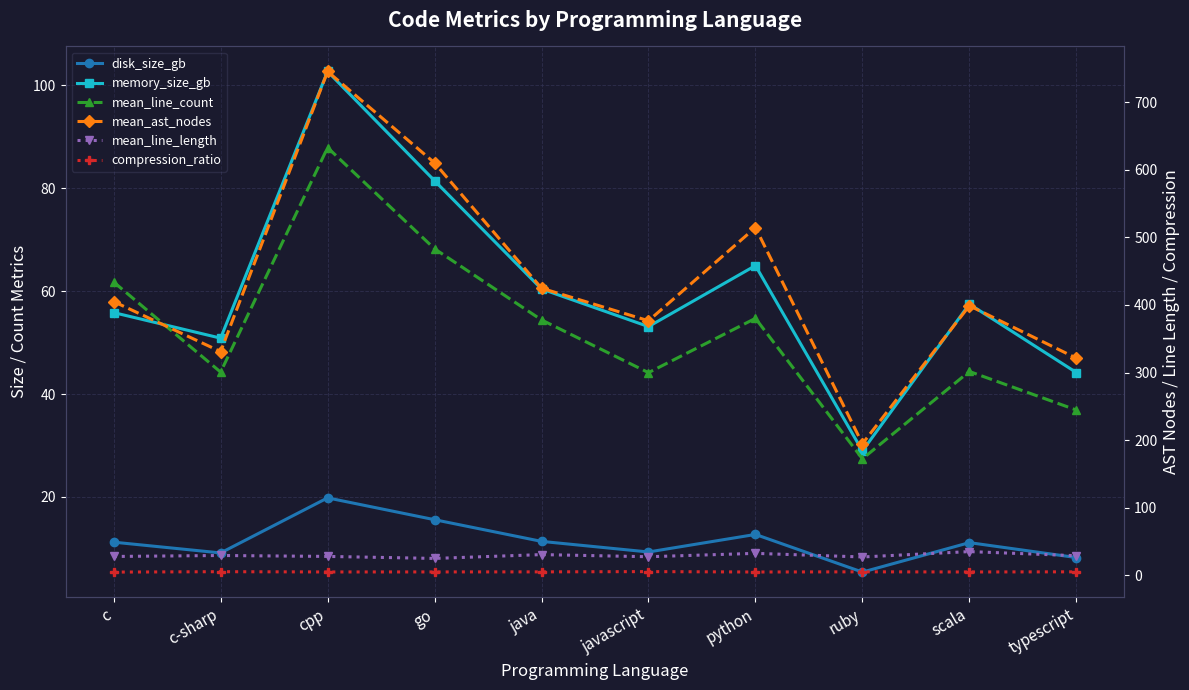

Where is mean_line_length nearest to the value 30?

c-sharp